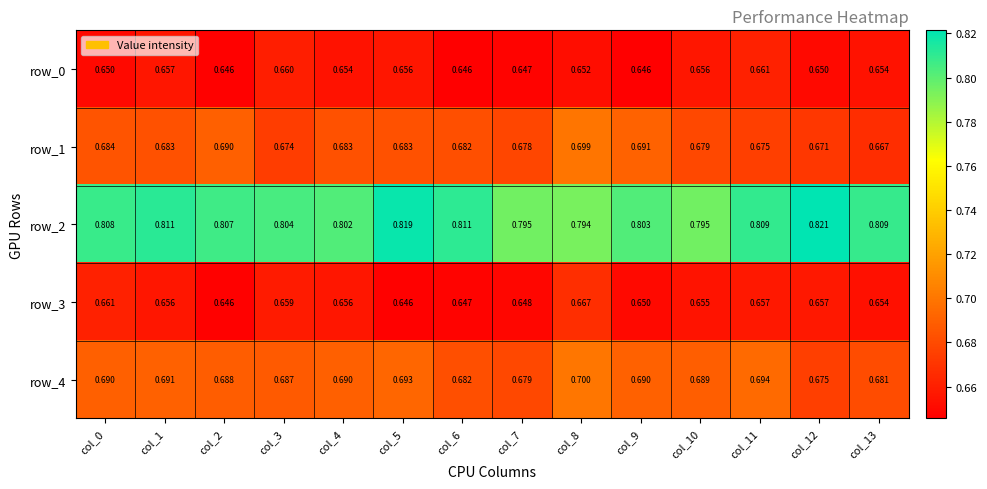

Reading left to right, list all the values displayed in this chart.

row_0: 0.7	0.7	0.6	0.7	0.7	0.7	0.6	0.6	0.7	0.6	0.7	0.7	0.7	0.7
row_1: 0.7	0.7	0.7	0.7	0.7	0.7	0.7	0.7	0.7	0.7	0.7	0.7	0.7	0.7
row_2: 0.8	0.8	0.8	0.8	0.8	0.8	0.8	0.8	0.8	0.8	0.8	0.8	0.8	0.8
row_3: 0.7	0.7	0.6	0.7	0.7	0.6	0.6	0.6	0.7	0.6	0.7	0.7	0.7	0.7
row_4: 0.7	0.7	0.7	0.7	0.7	0.7	0.7	0.7	0.7	0.7	0.7	0.7	0.7	0.7